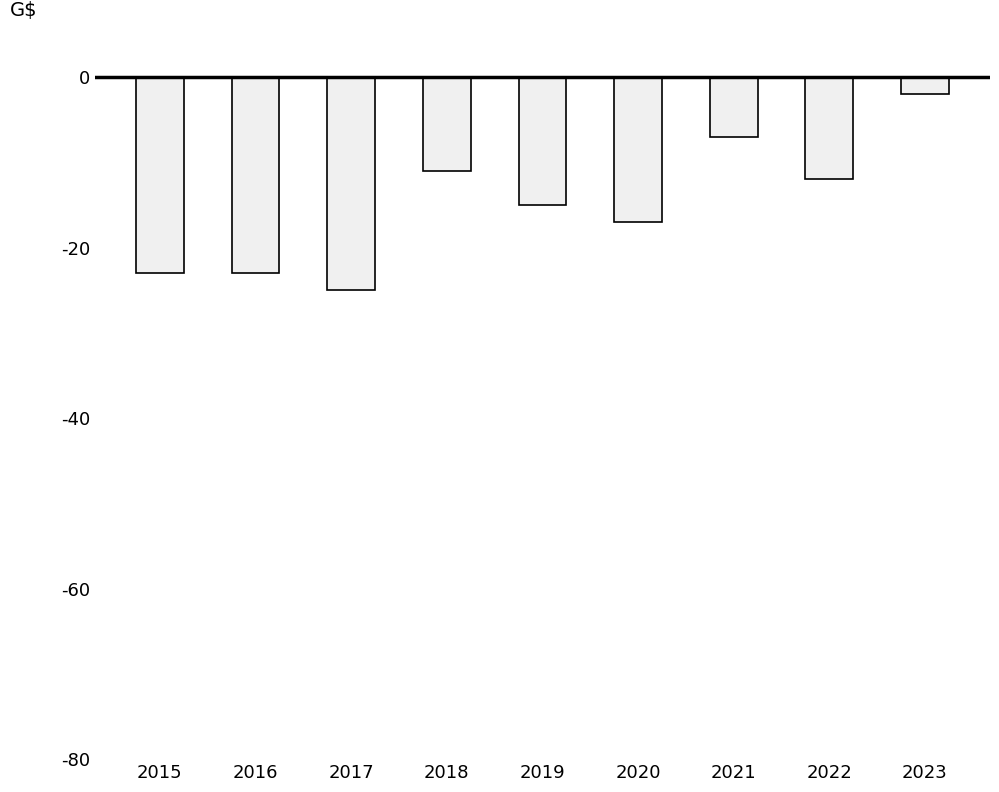

What value does the data have at 2018?

-11